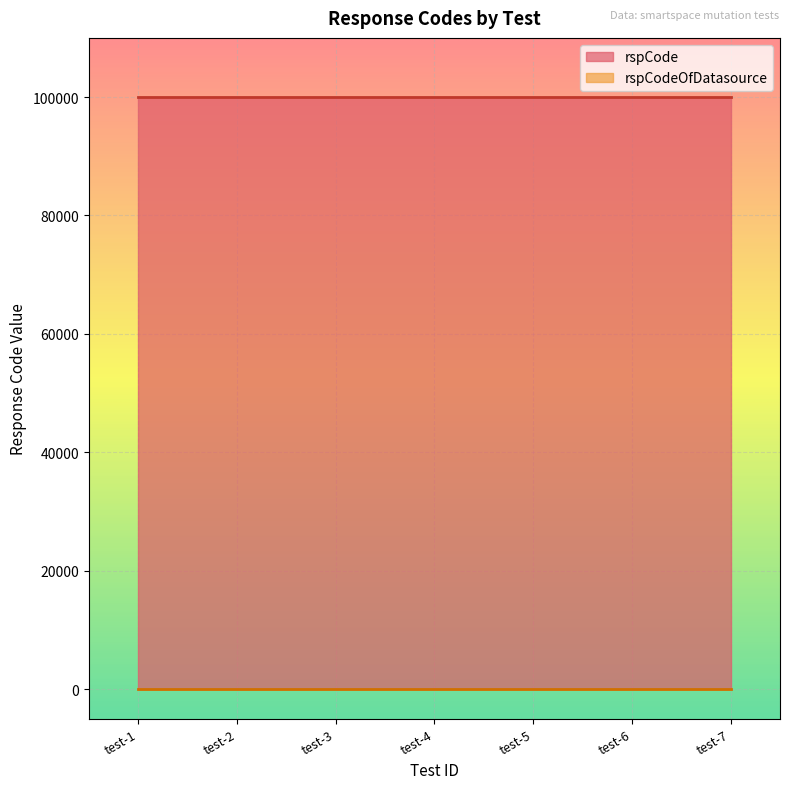

Reading left to right, extract all data points from this chart.

rspCode: smartspace-mutation -test-1=100000	smartspace-mutation -test-2=100000	smartspace-mutation -test-3=100000	smartspace-mutation -test-4=100000	smartspace-mutation -test-5=100000	smartspace-mutation -test-6=100000	smartspace-mutation -test-7=100000
rspCodeOfDatasource: smartspace-mutation -test-1=0	smartspace-mutation -test-2=0	smartspace-mutation -test-3=0	smartspace-mutation -test-4=0	smartspace-mutation -test-5=0	smartspace-mutation -test-6=0	smartspace-mutation -test-7=0